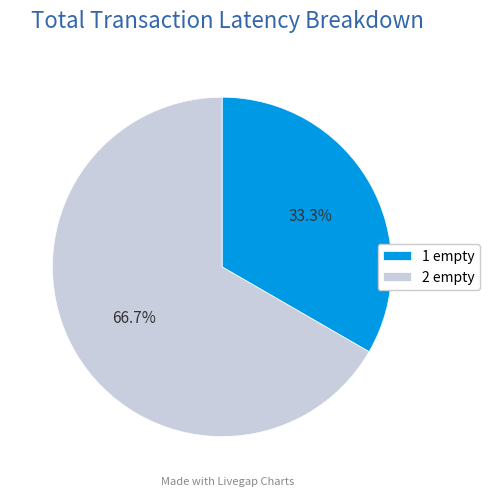

Between 2 empty and 1 empty, which is larger?

2 empty